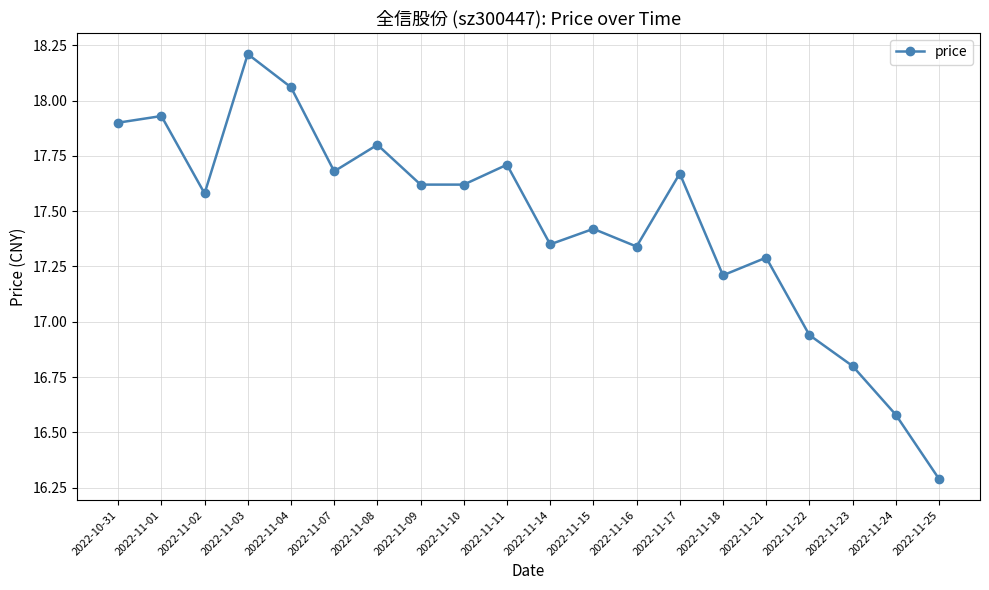

What is the value of the 7th point from the left?

17.8